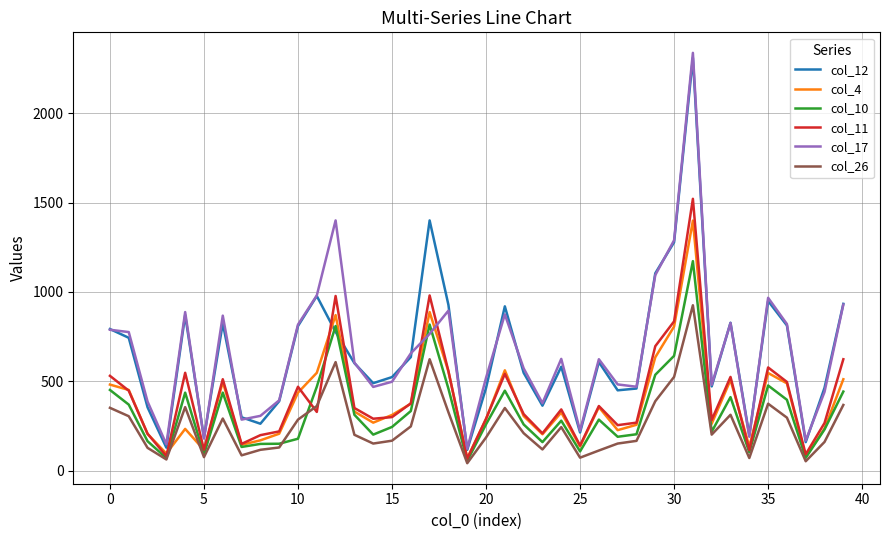

At how many categories does at least one series exceed 1749?

1